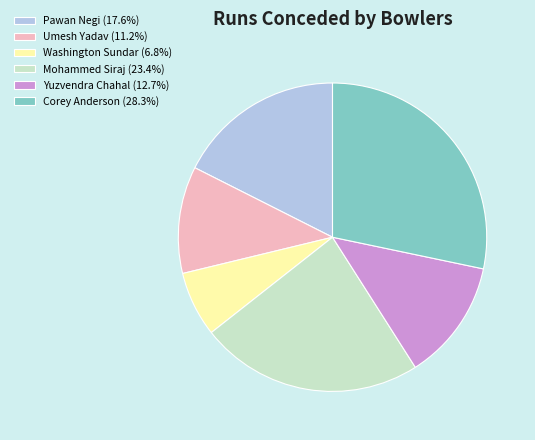

Is there any slice that represents more than half of the pie?

No